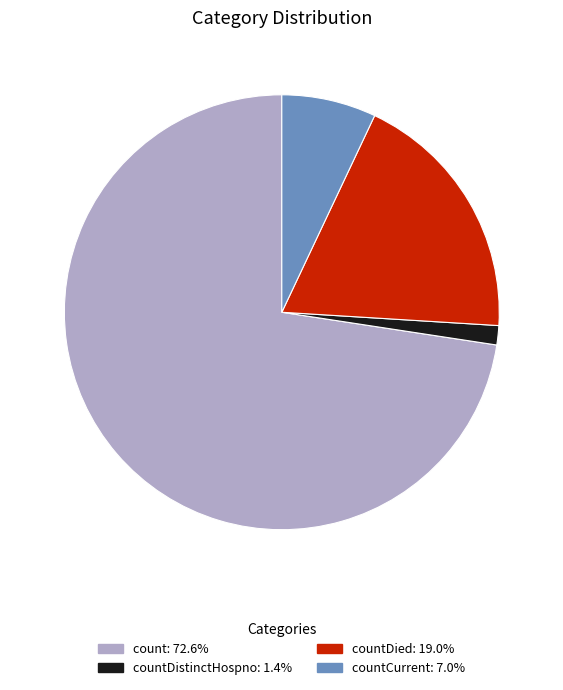

How many segments does this pie chart have?

4